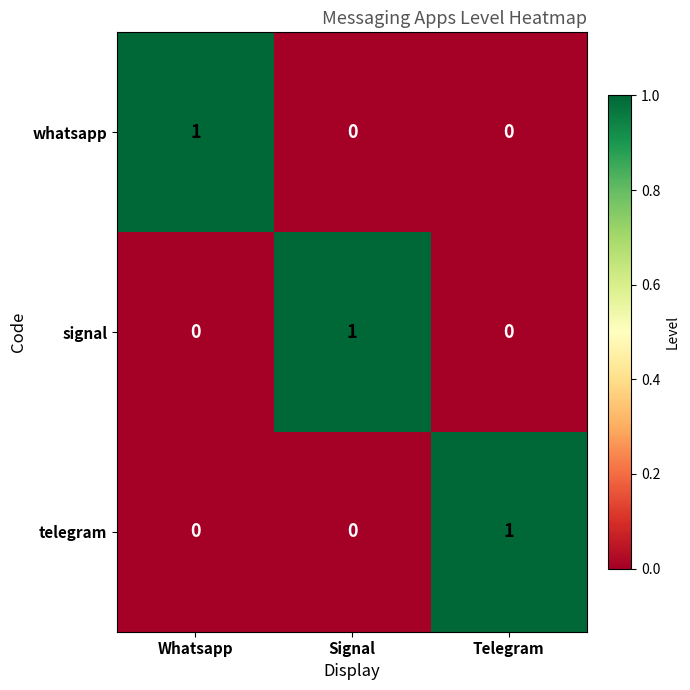

How many whatsapp values are between 0 and 1?

3